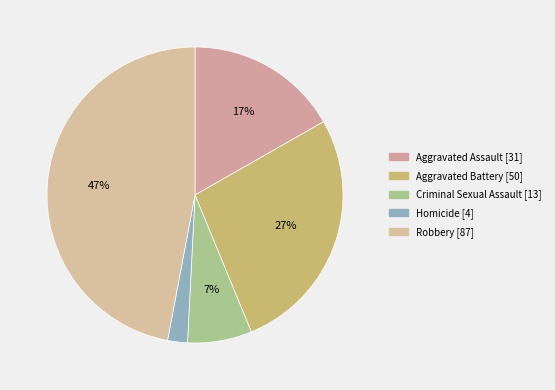

What is the smallest slice in the pie chart?

Homicide